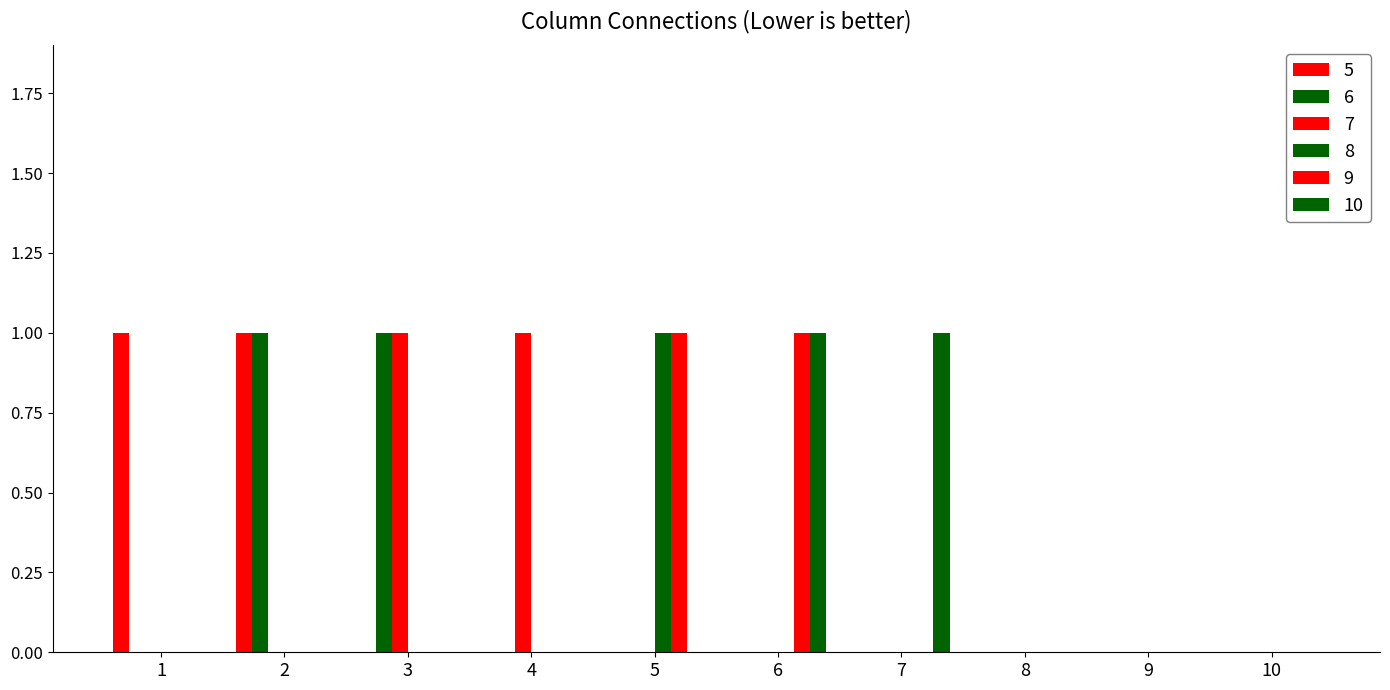

True or false: 8 has a value of 0 at 6.

True